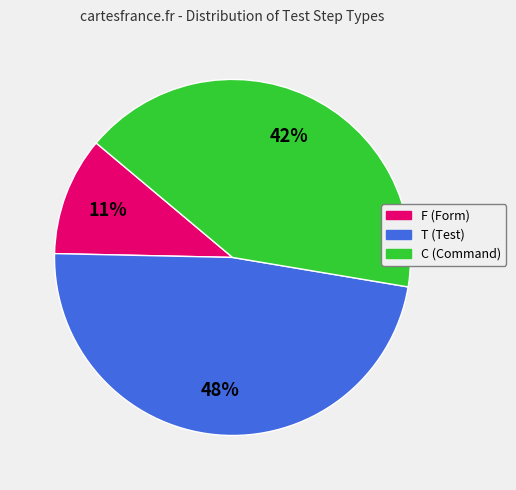

Approximately how many times larger is the value at T compared to C?

1.1